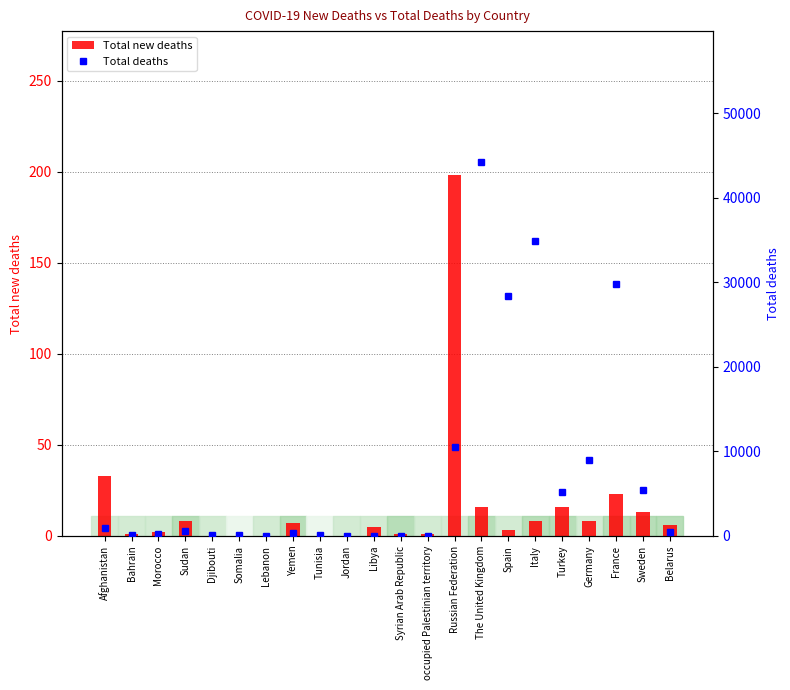

Reading left to right, what are all the values shown in this chart?

Total new deaths: 33	1	2	8	0	0	0	7	0	0	5	1	1	198	16	3	8	16	8	23	13	6
Total deaths: 920	98	237	616	55	92	36	346	50	10	32	14	21	10494	44236	28388	34869	5241	9024	29831	5433	429